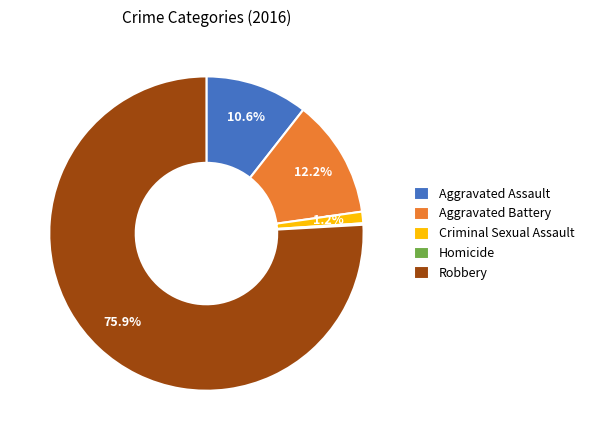

Is it true that Robbery is 66% of the pie?

False